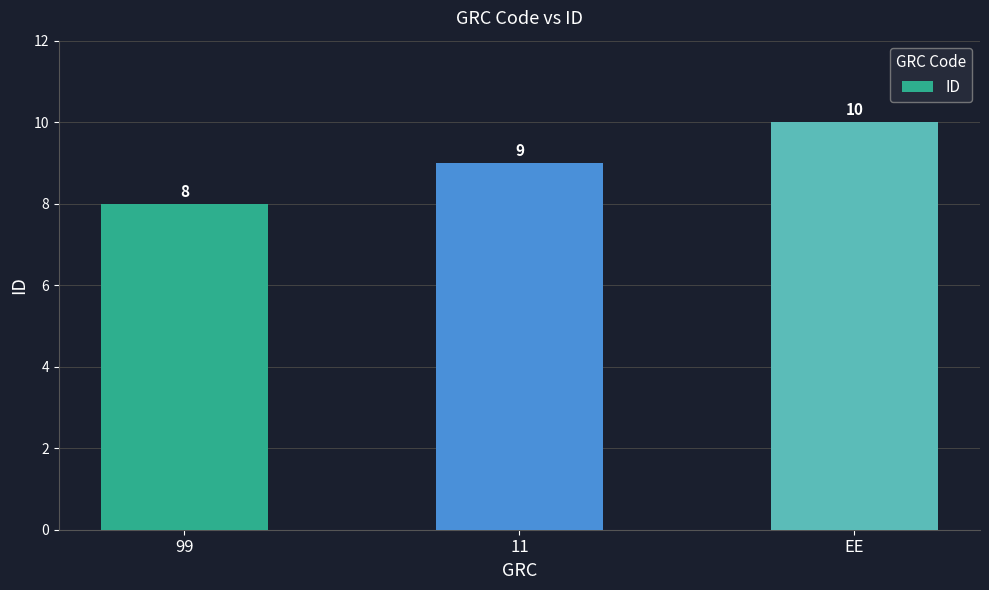

What is the average value?

9